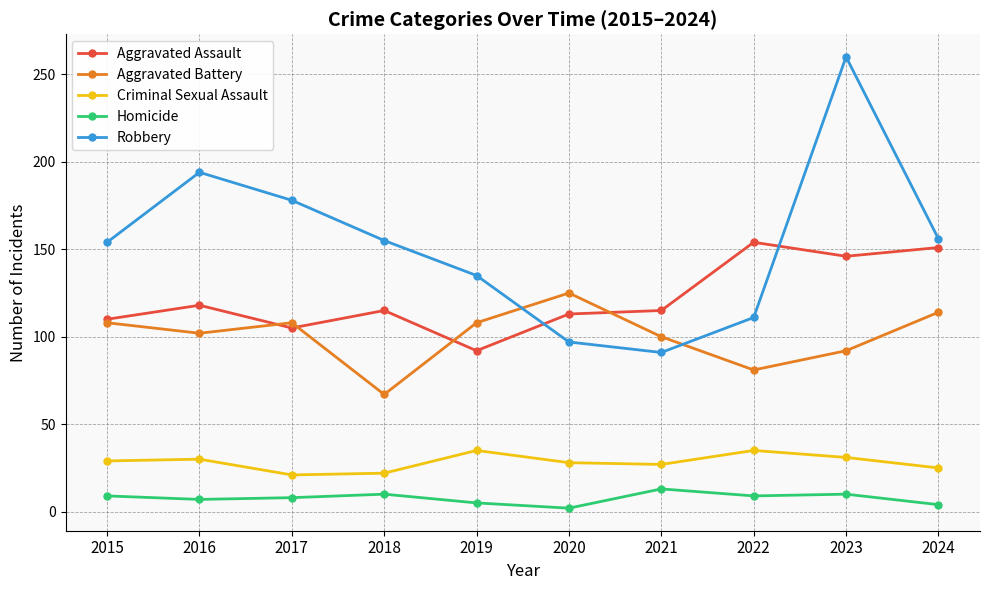

Where is the first local maximum for Robbery?

2016